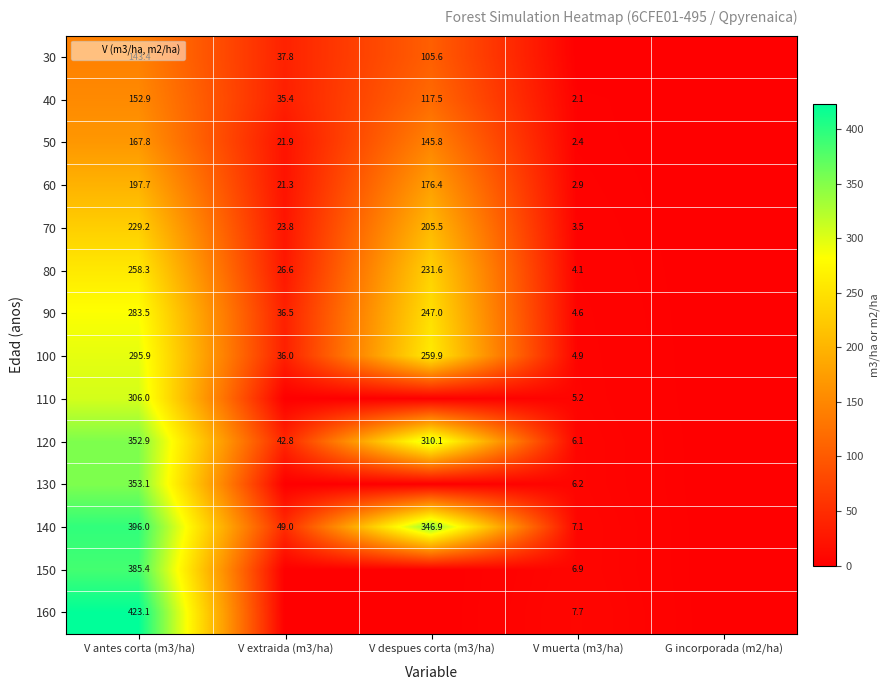

Is the value of 70 at V antes corta (m3/ha) greater than the value of 140 at V extraida (m3/ha)?

Yes